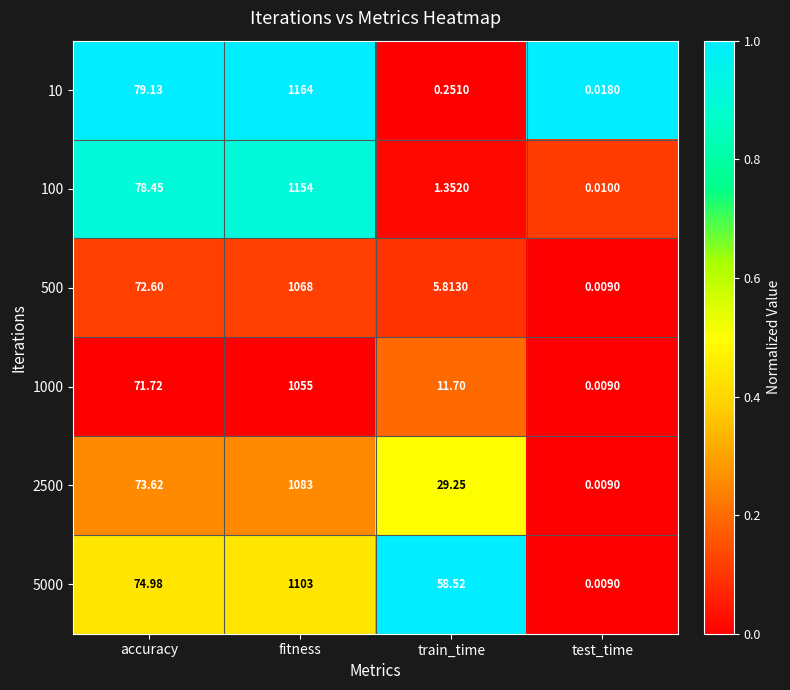

At how many categories does at least one series exceed 0?

4